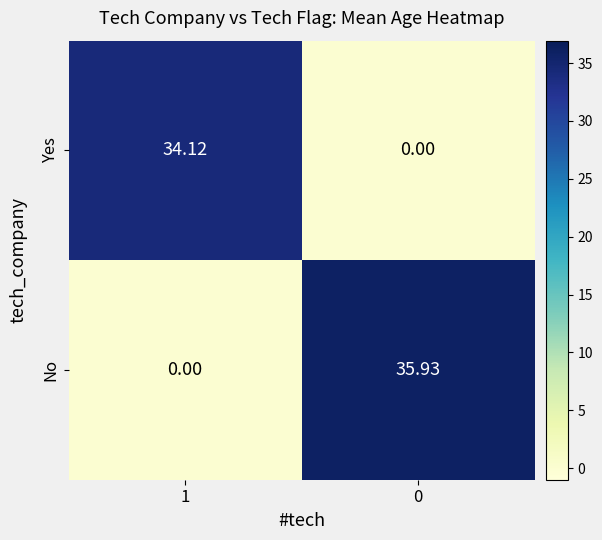

List the series in order of their peak value, lowest first.

Yes, No